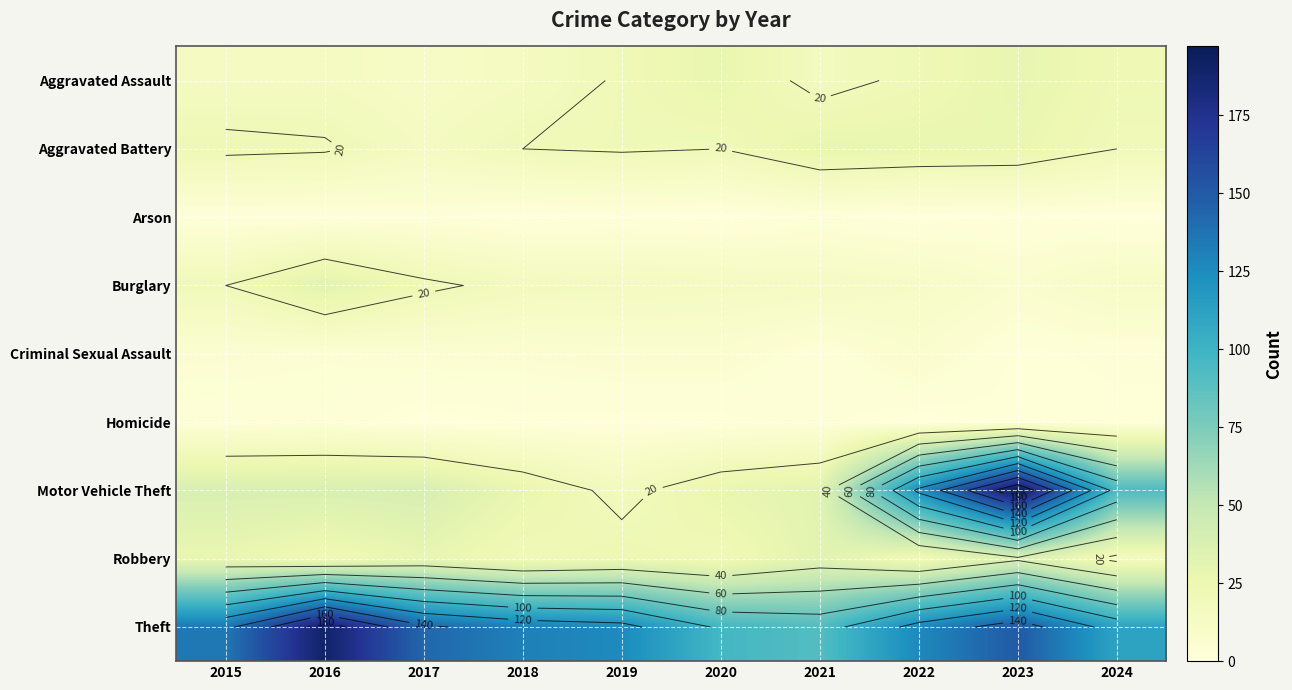

At 2021, list the series in order from smallest to largest.

Arson, Criminal Sexual Assault, Homicide, Burglary, Aggravated Assault, Aggravated Battery, Motor Vehicle Theft, Robbery, Theft